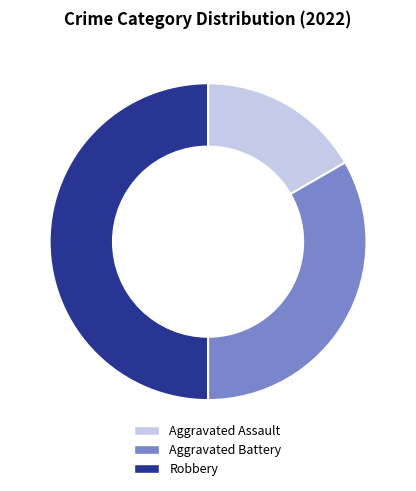

The Robbery slice represents 41% of the pie. True or false?

False